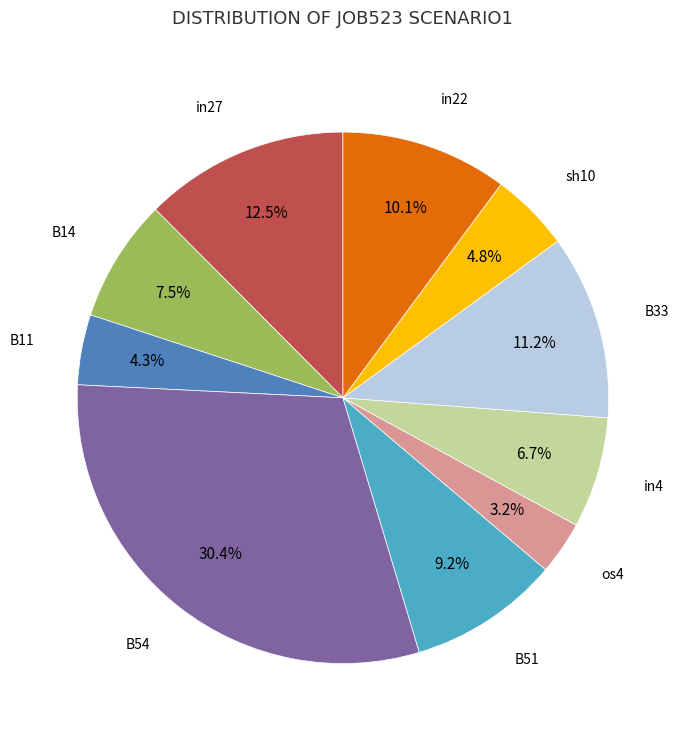

Does any single category account for the majority?

No